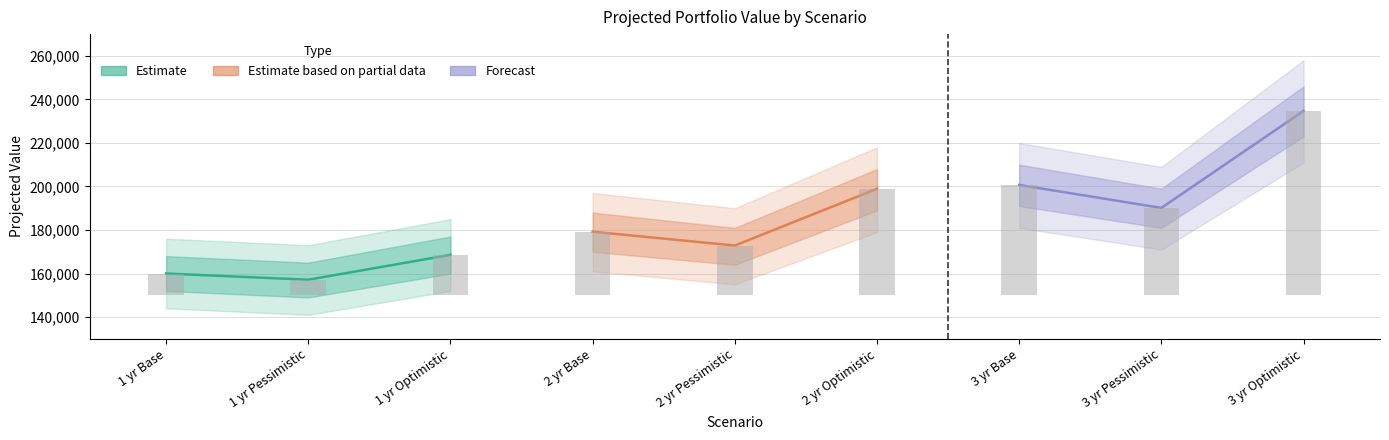

What is the label of the 1st bar from the left?

1 yr Base